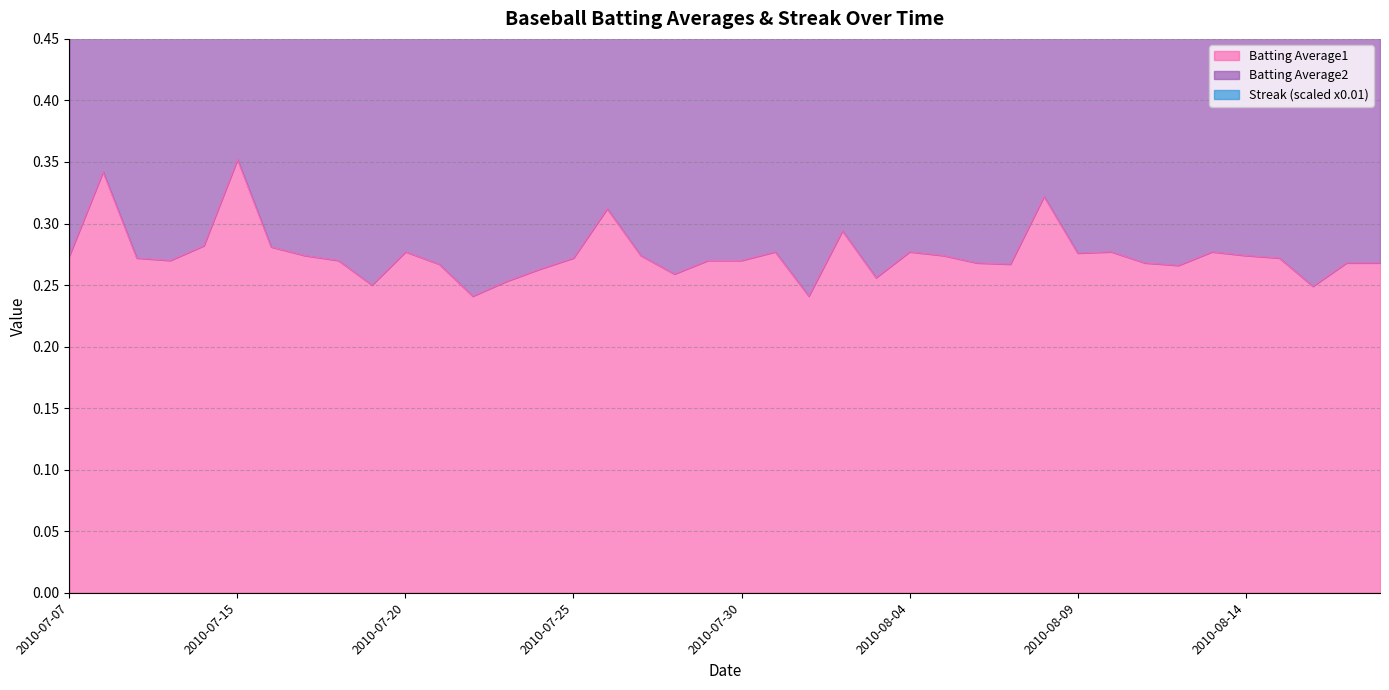

What is the sum of the Batting Average1 values at 2010-08-13 and 2010-07-15?

0.6